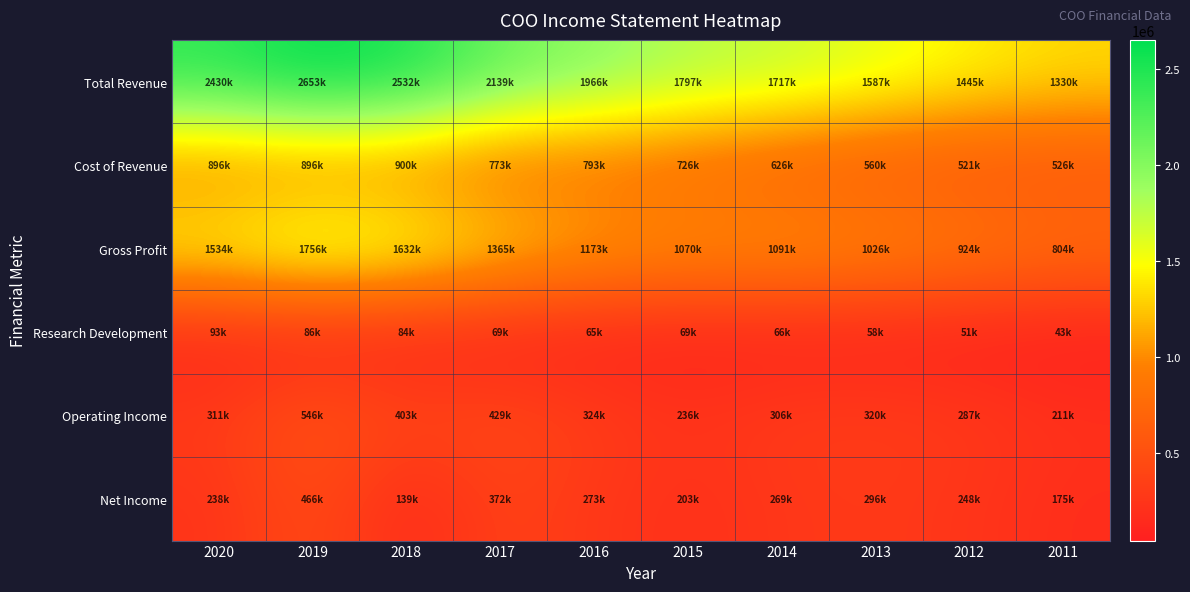

At how many categories does at least one series exceed 2103002?

4